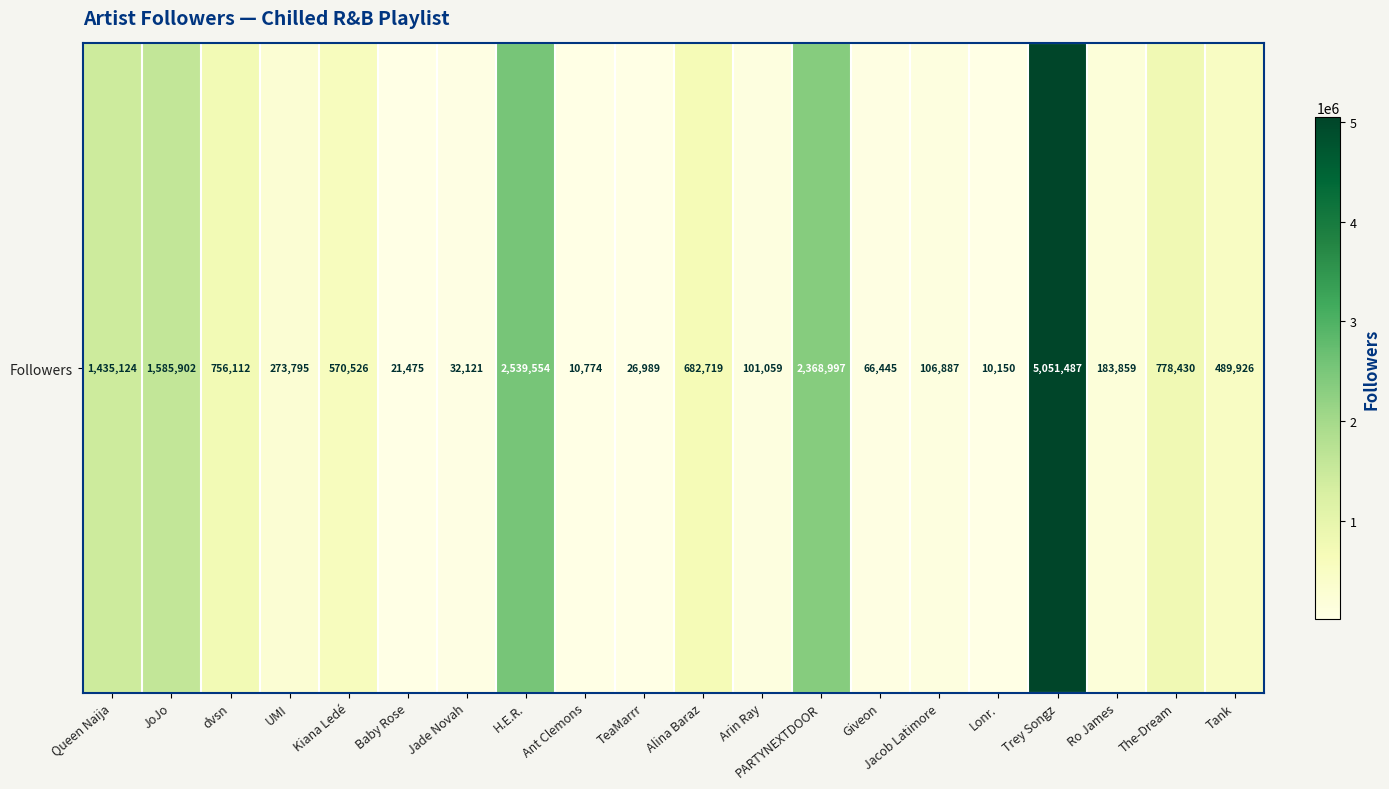

Between dvsn and Jacob Latimore, which is larger?

dvsn